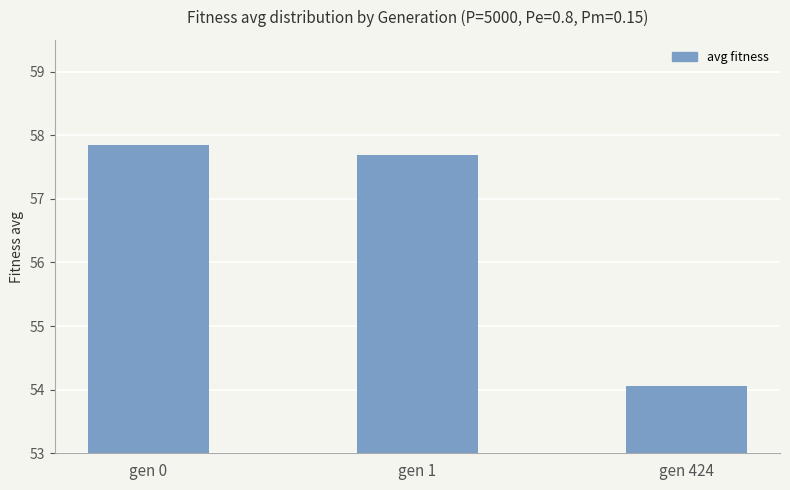

True or false: the data shows 22.4 at gen 424.

False